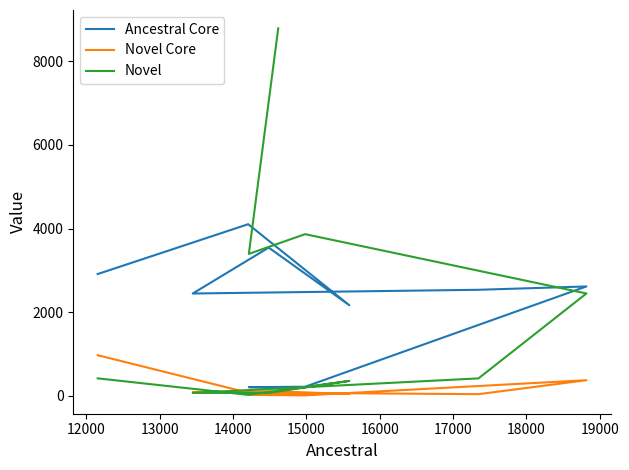

True or false: Novel has more than 1 points higher than both neighbors.

True